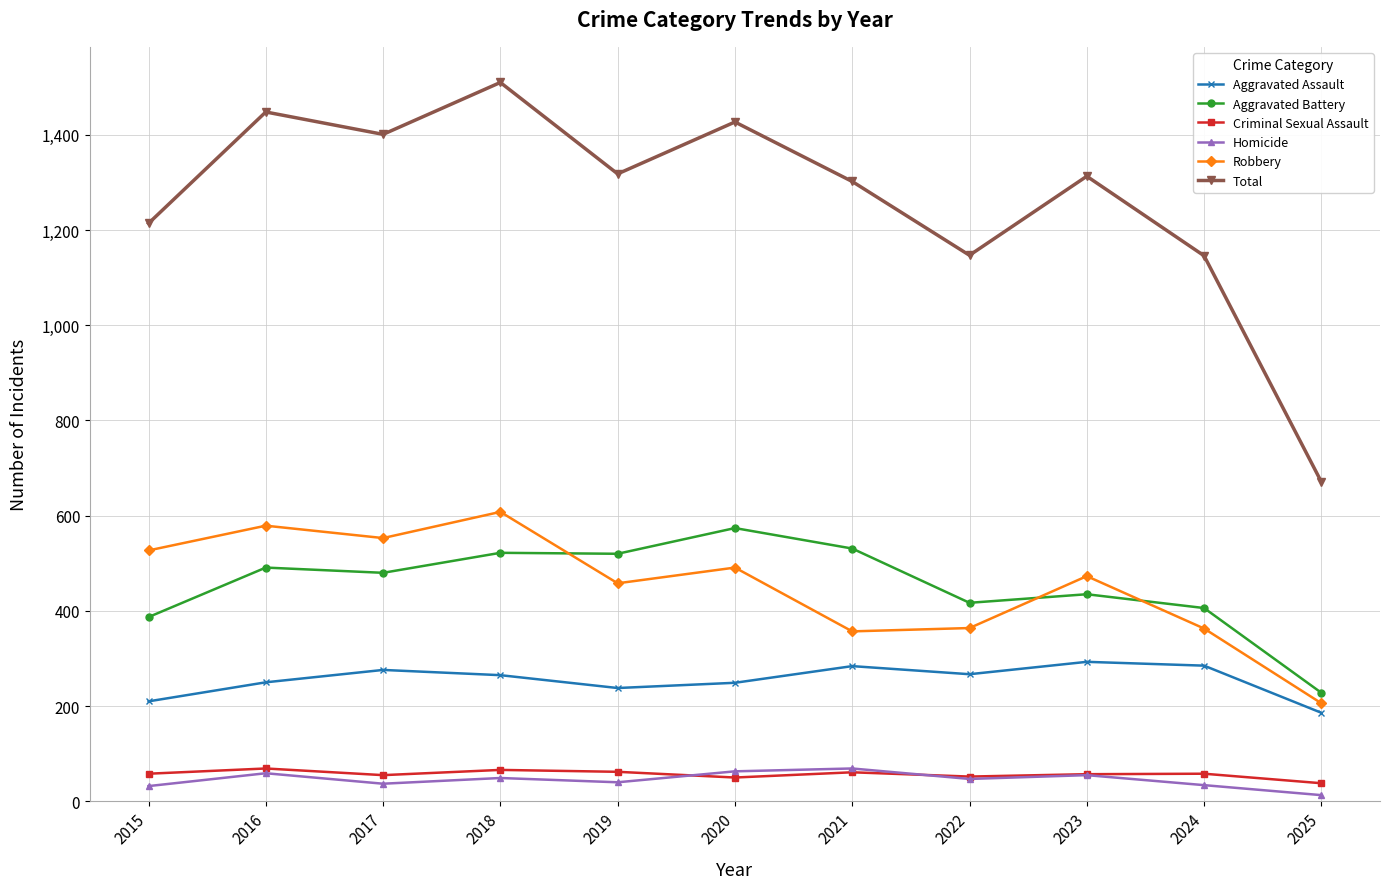

True or false: Homicide and Total cross at least once.

False